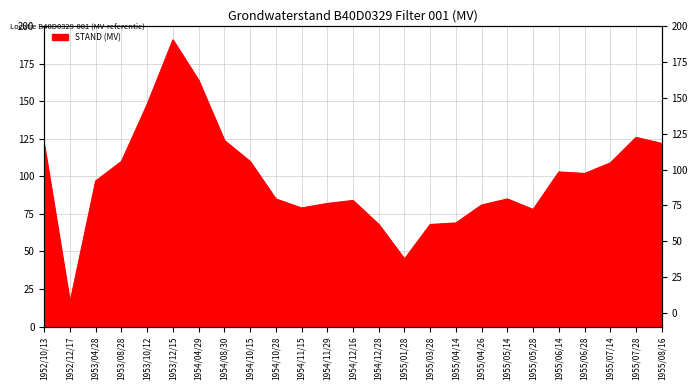

Does the chart have visible grid lines?

Yes